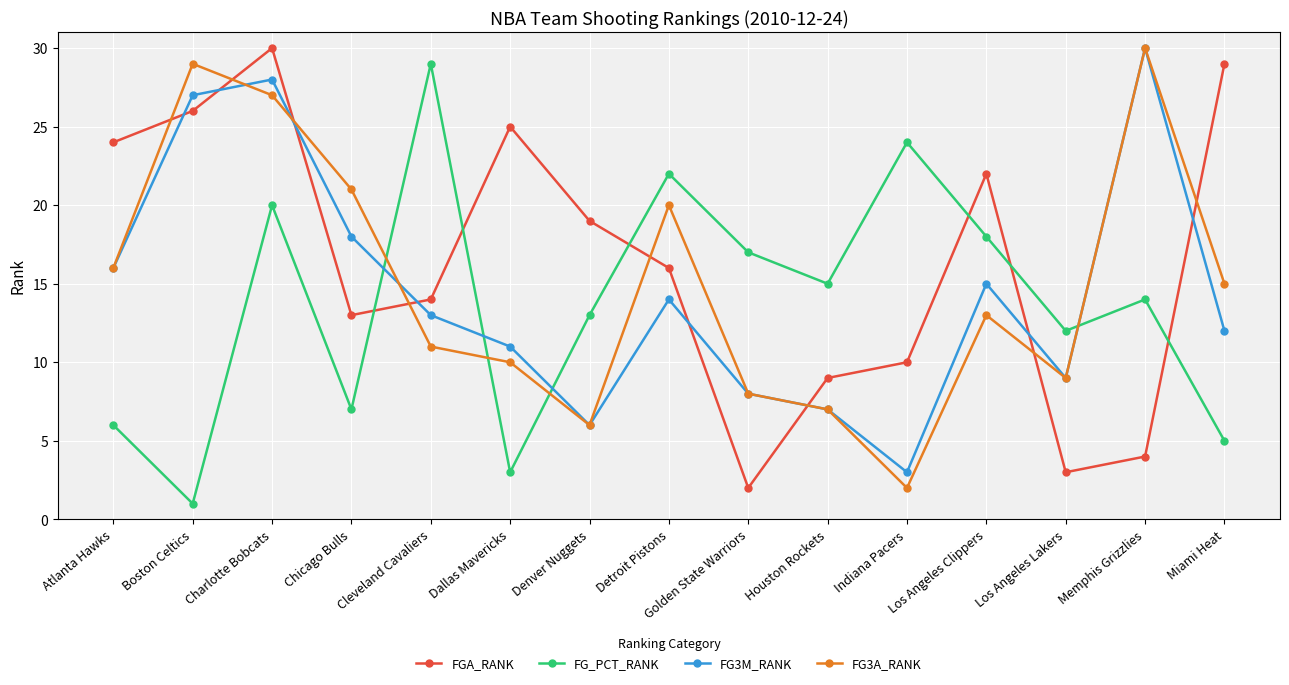

How many series are shown in this chart?

4